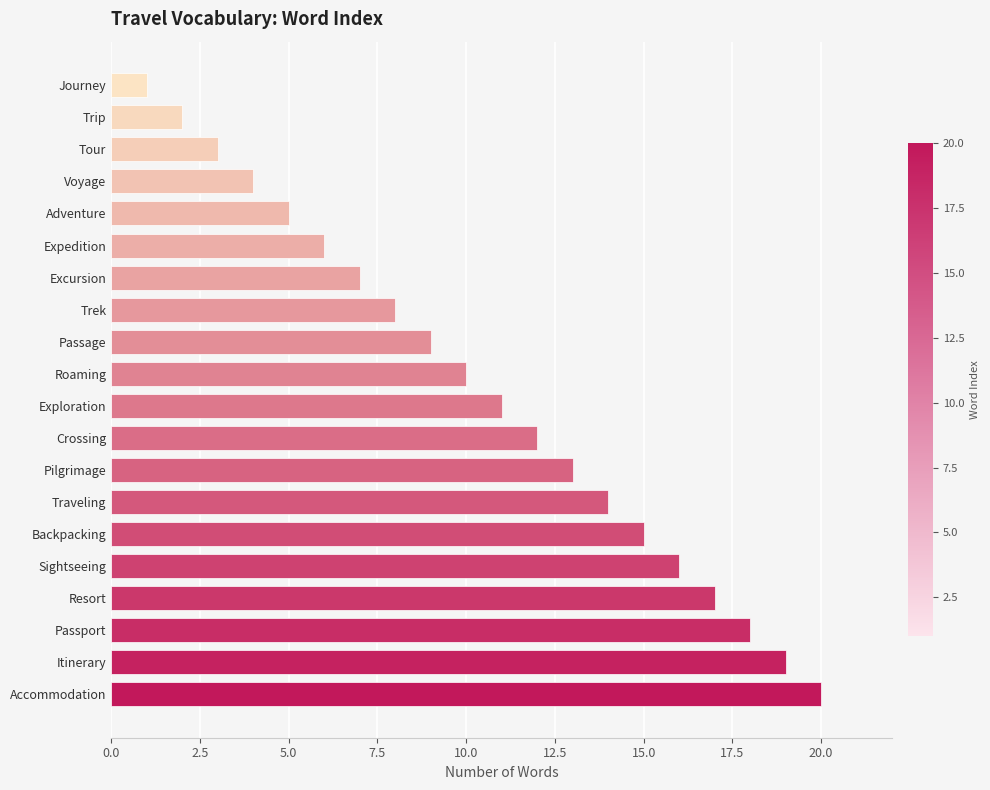

List the labels in order of value, largest first.

Accommodation, Itinerary, Passport, Resort, Sightseeing, Backpacking, Traveling, Pilgrimage, Crossing, Exploration, Roaming, Passage, Trek, Excursion, Expedition, Adventure, Voyage, Tour, Trip, Journey